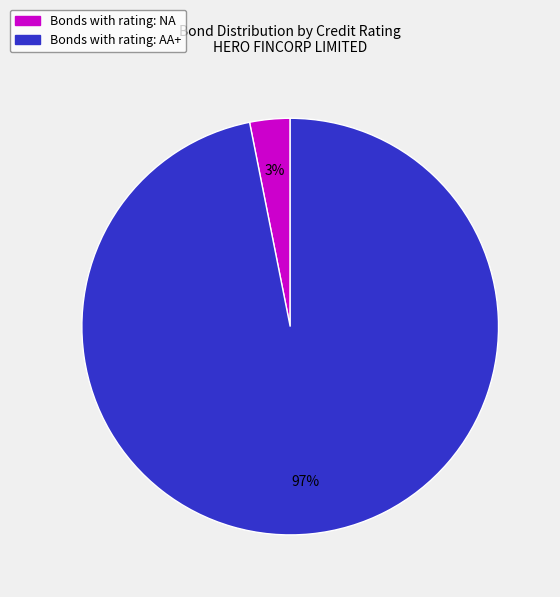

To the nearest percent, what is the average slice percentage?

50%